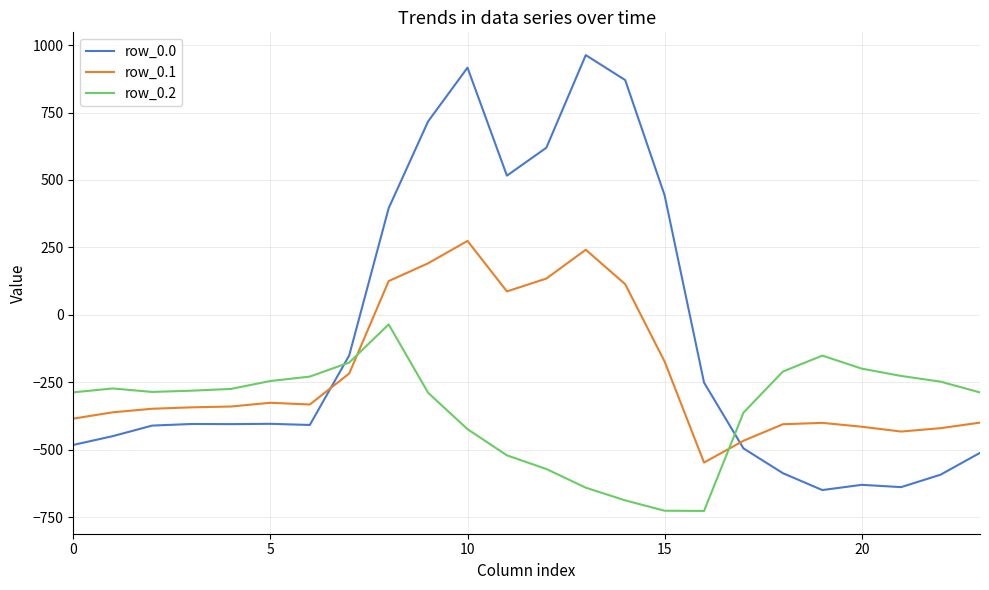

What is the difference between the maximum and minimum values in the row_0.1 series?

821.4